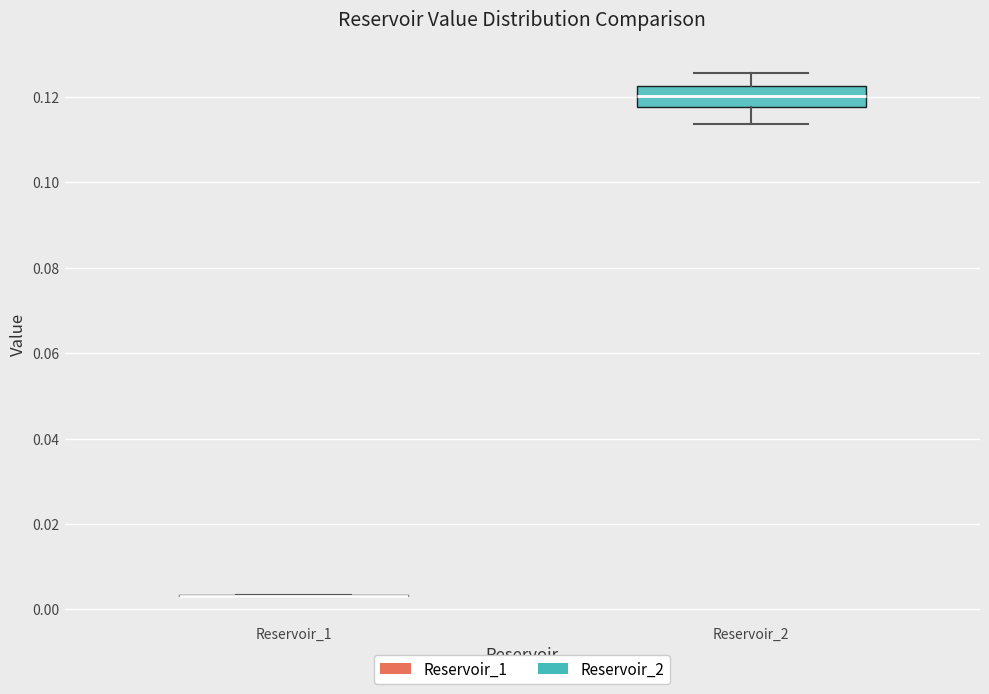

Which box is the tallest, from its lower edge to its upper edge?

Reservoir_2